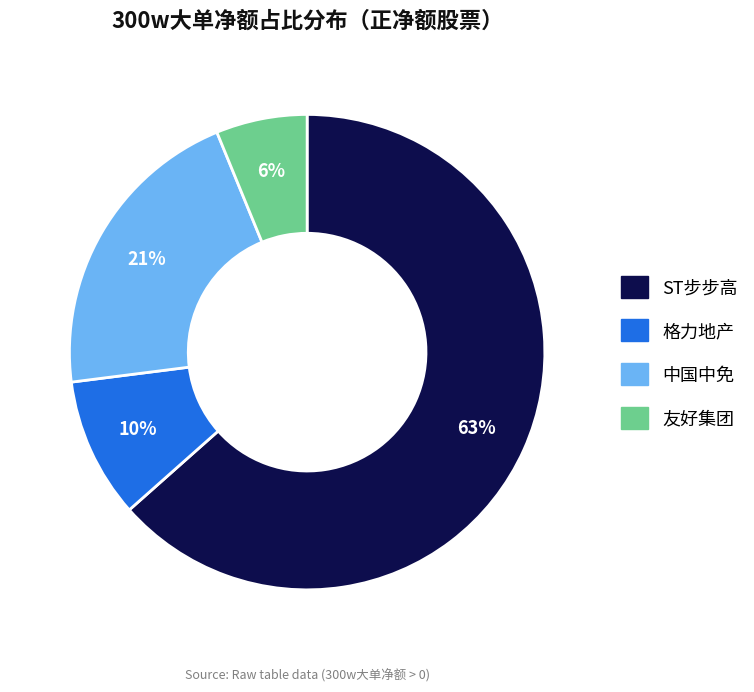

To the nearest percent, what is the average slice percentage?

25%